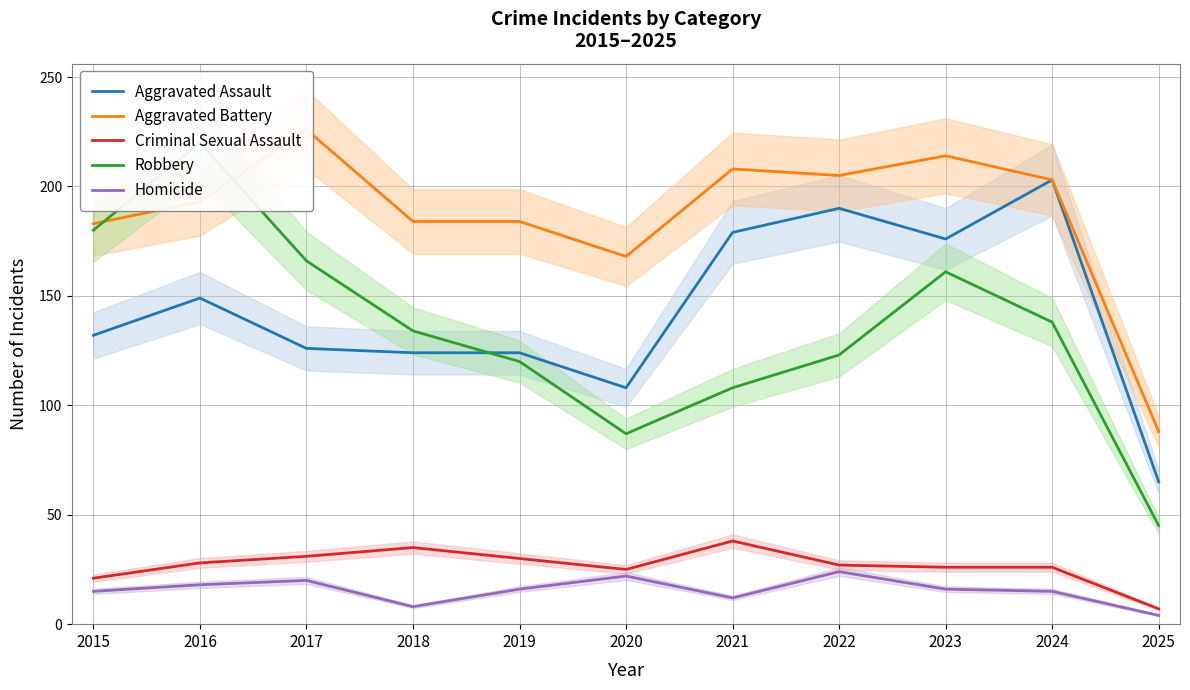

What is the difference between the maximum and minimum values in the Criminal Sexual Assault series?

31